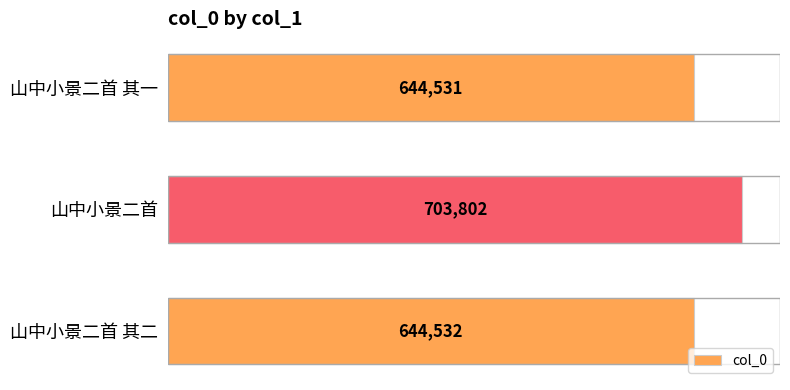

What is the minimum value shown in the chart?

644531